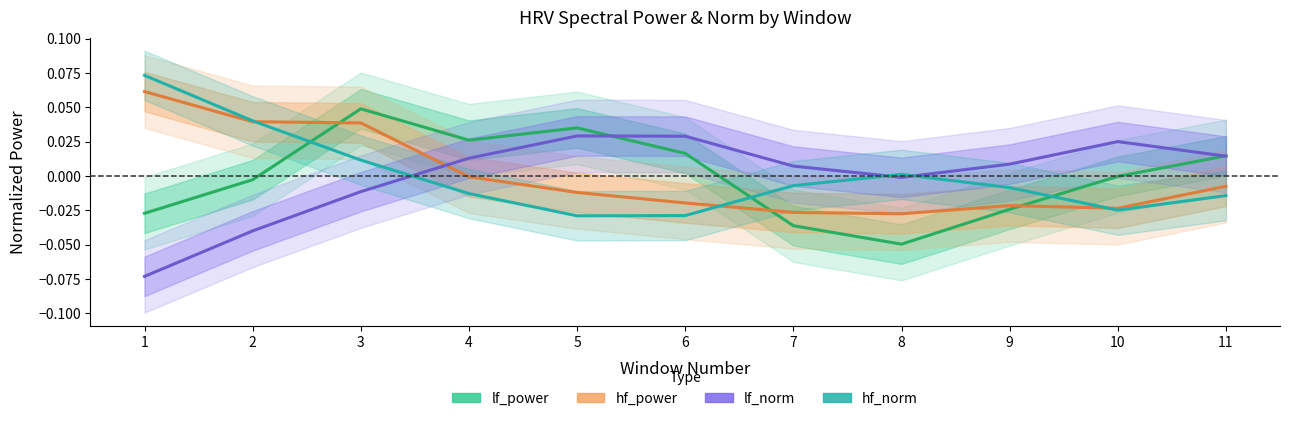

True or false: hf_norm has a value of 0.1 at 2.

False